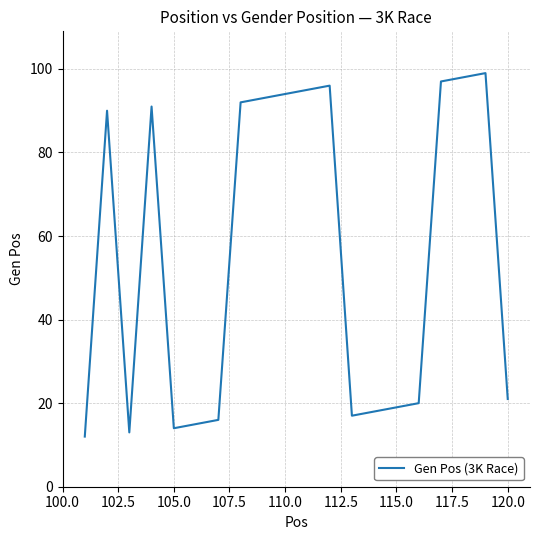

What is the sum of all values?

1110